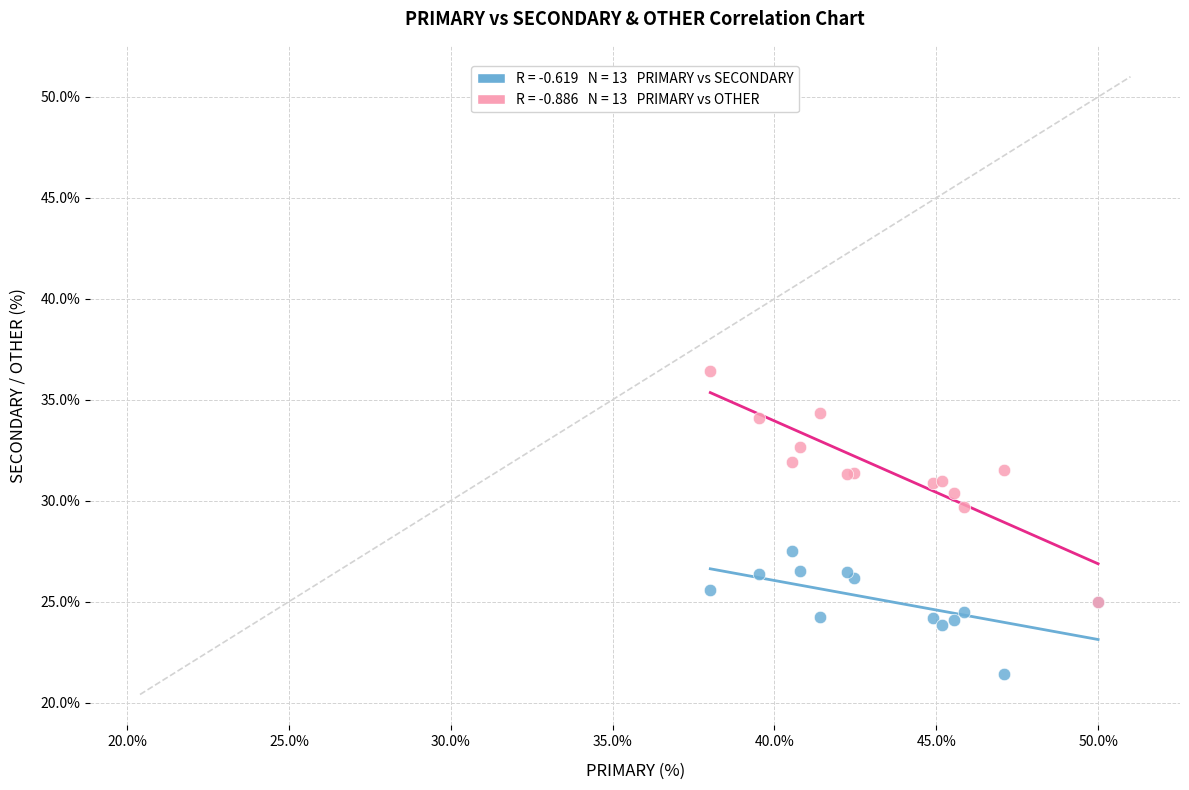

Across all series, what Y value is closest to 28?

27.5